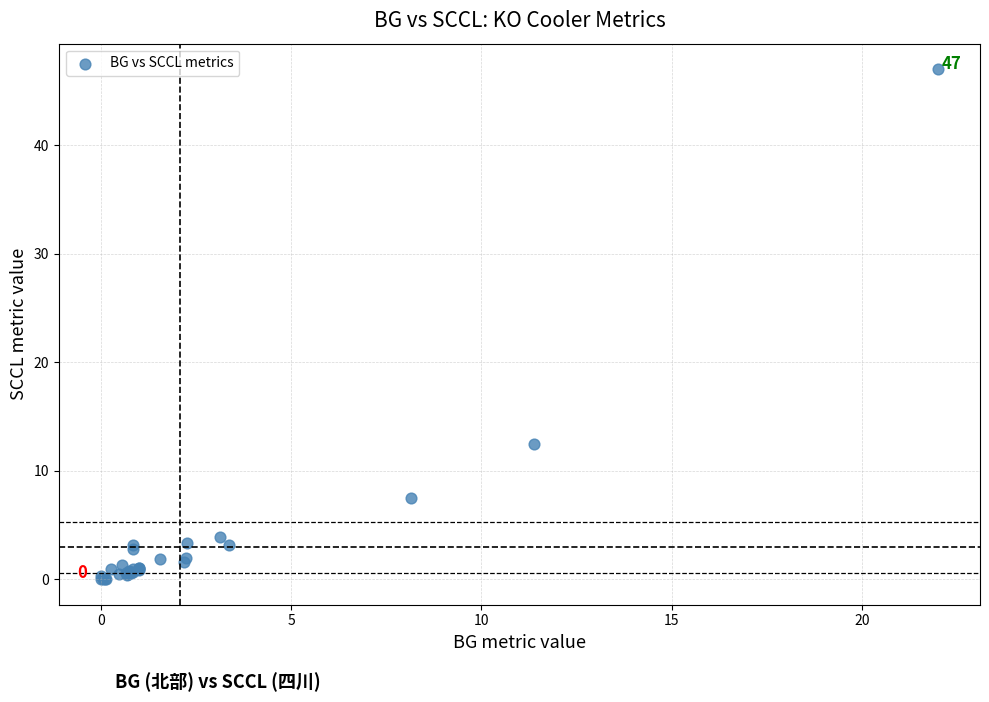

What Y value in the scatter plot is closest to 23?

12.5